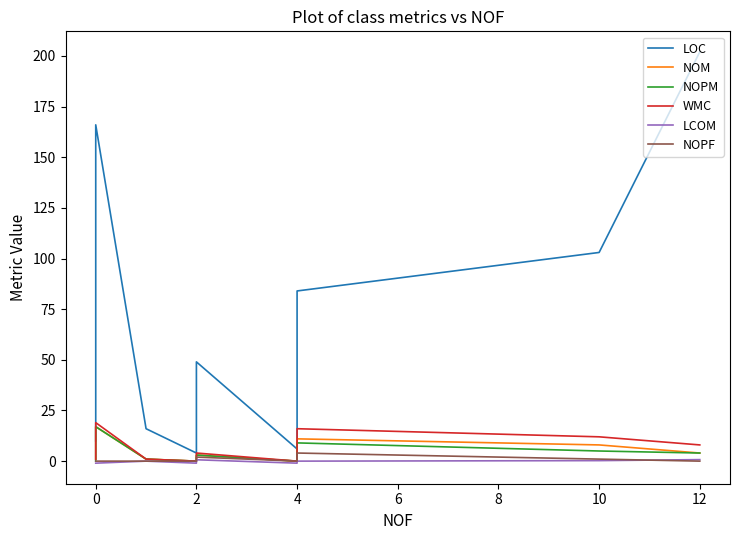

At how many categories does at least one series exceed 148?

2